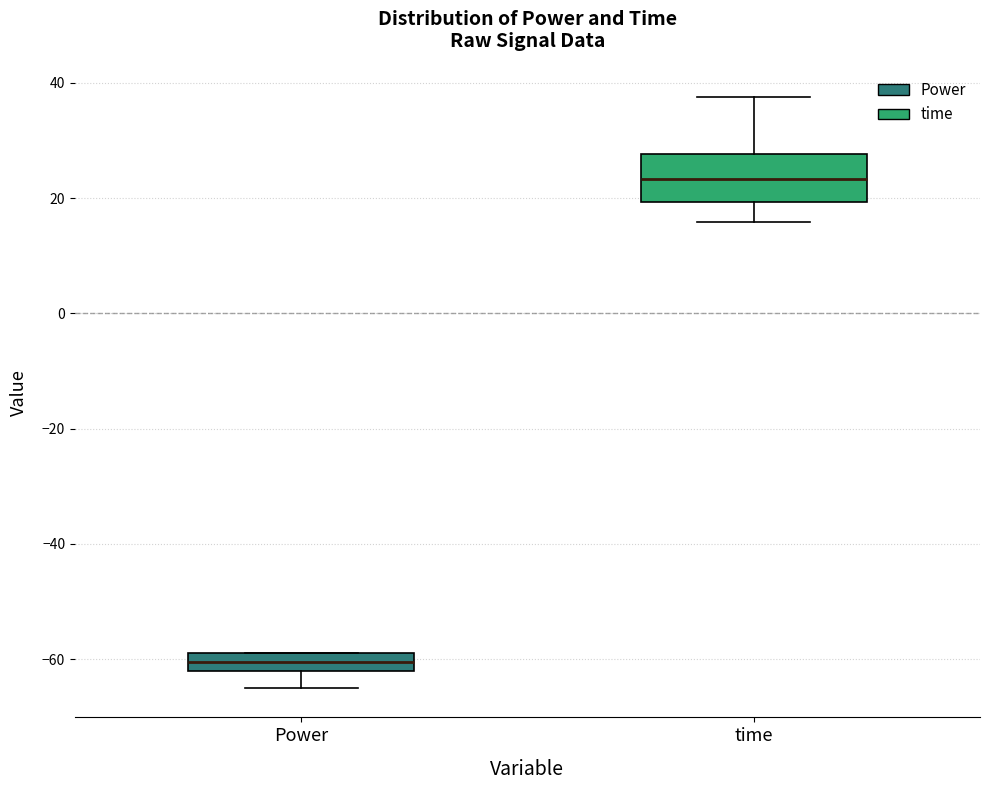

Which box has the lowest median line?

Power